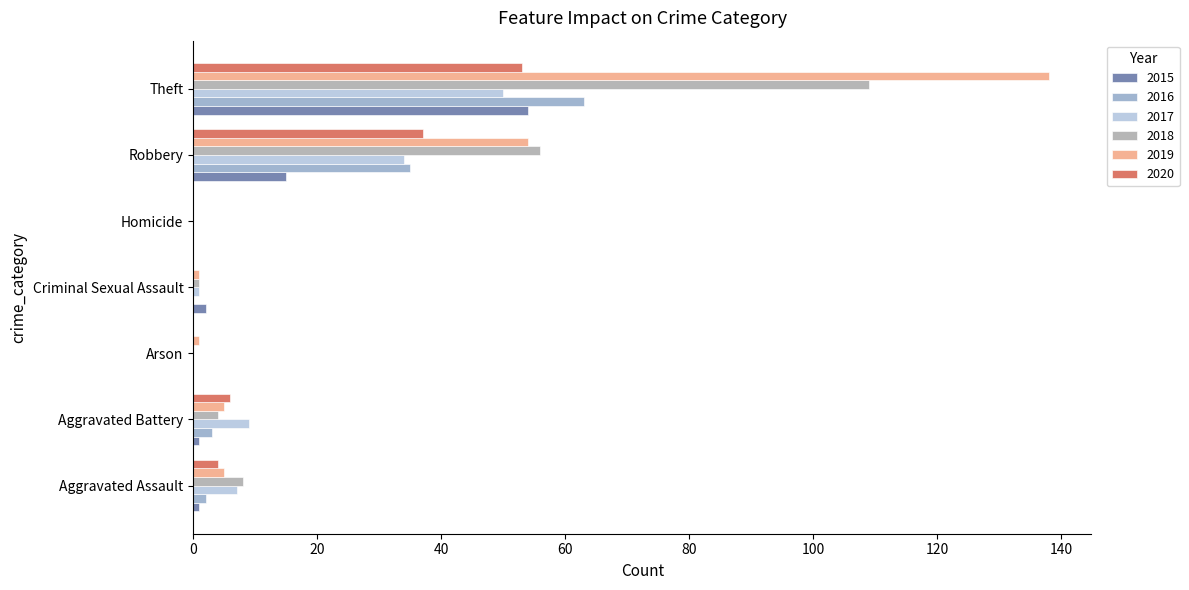

Is the value of 2015 at Homicide greater than the value of 2017 at Aggravated Assault?

No